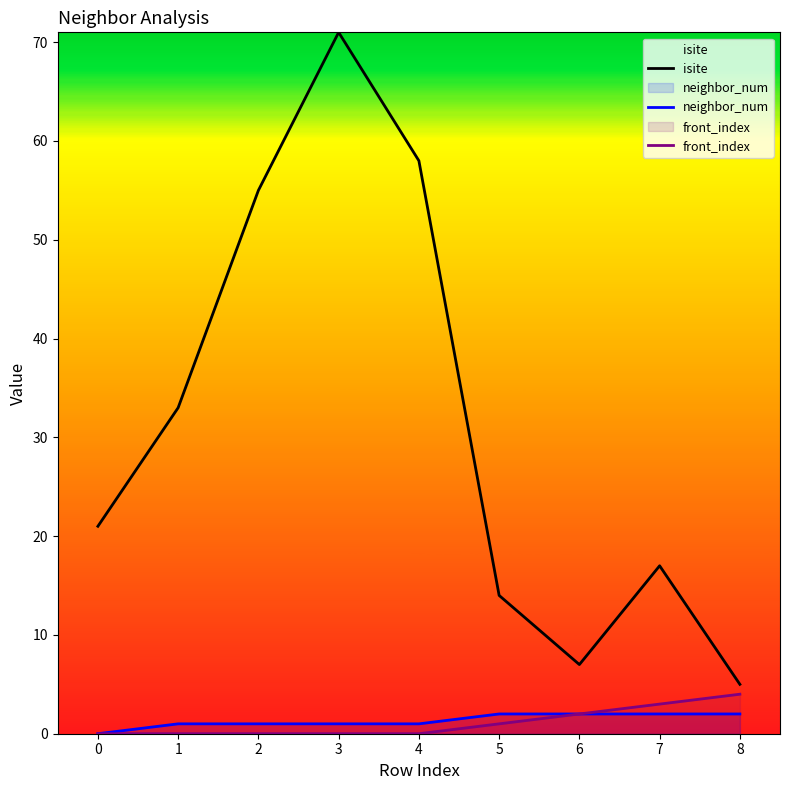

Reading right to left, transcribe all the data shown in this chart.

isite: 5	17	7	14	58	71	55	33	21
neighbor_num: 2	2	2	2	1	1	1	1	0
front_index: 4	3	2	1	0	0	0	0	0